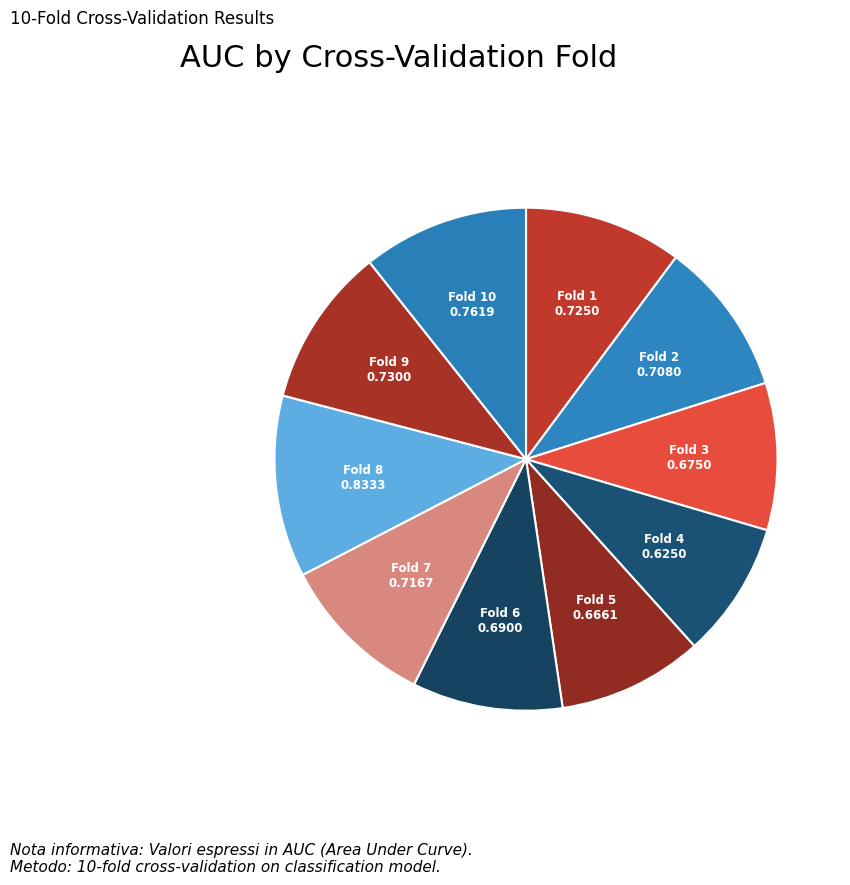

The Fold 3 slice represents 24% of the pie. True or false?

False